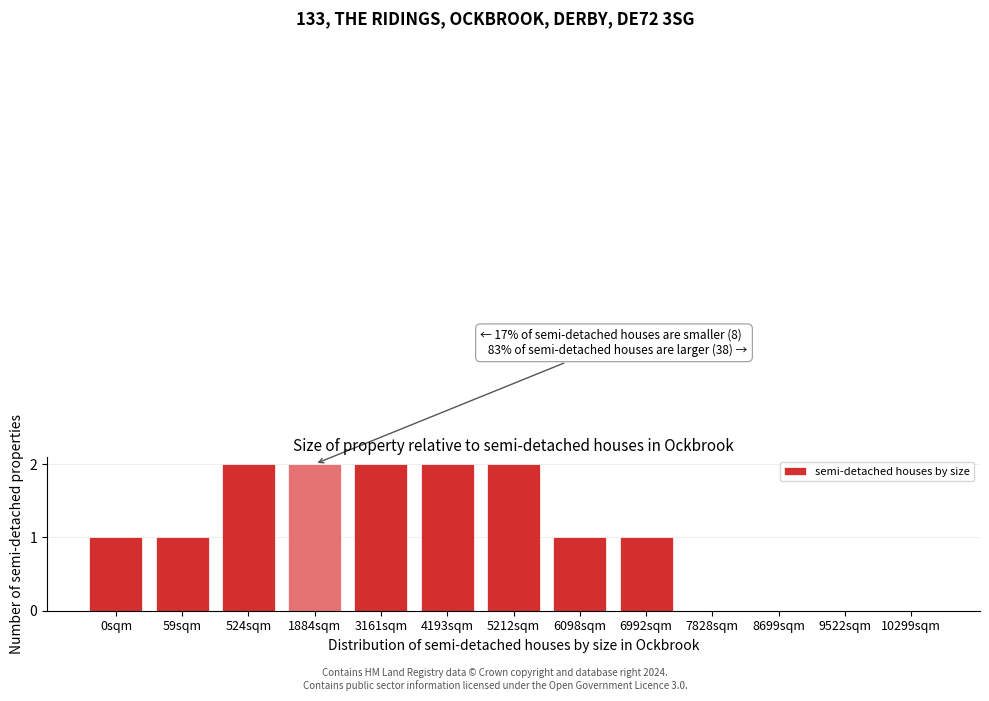

Reading left to right, transcribe all the data shown in this chart.

0sqm=1	59sqm=1	524sqm=2	1884sqm=2	3161sqm=2	4193sqm=2	5212sqm=2	6098sqm=1	6992sqm=1	7828sqm=0	8699sqm=0	9522sqm=0	10299sqm=0